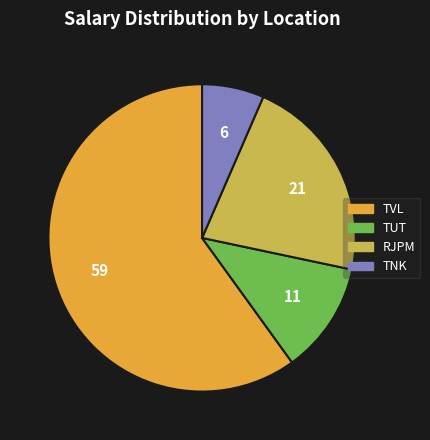

Does TUT represent more than half of the total?

No